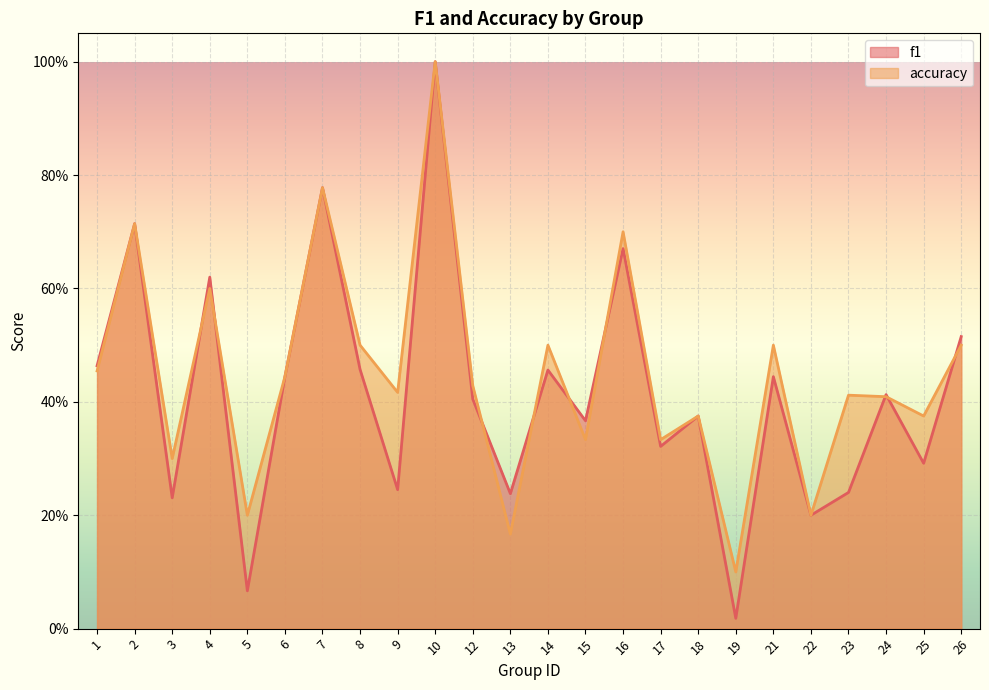

Which category has the highest value across all series?

10